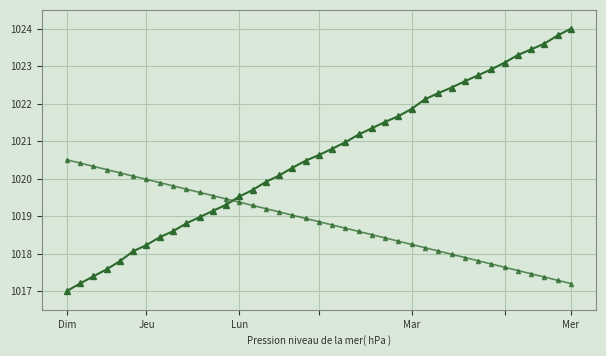

How many lines are shown in the chart?

2